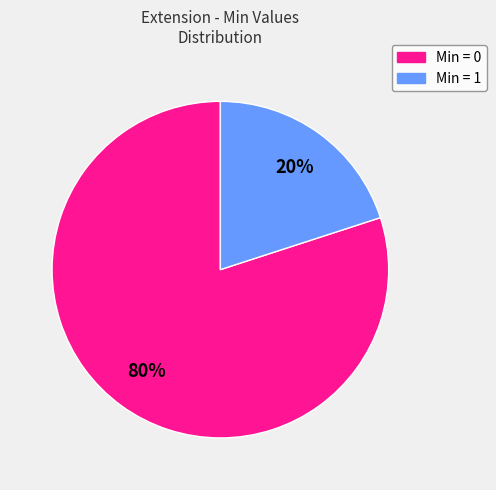

To the nearest percent, what is the average slice percentage?

50%